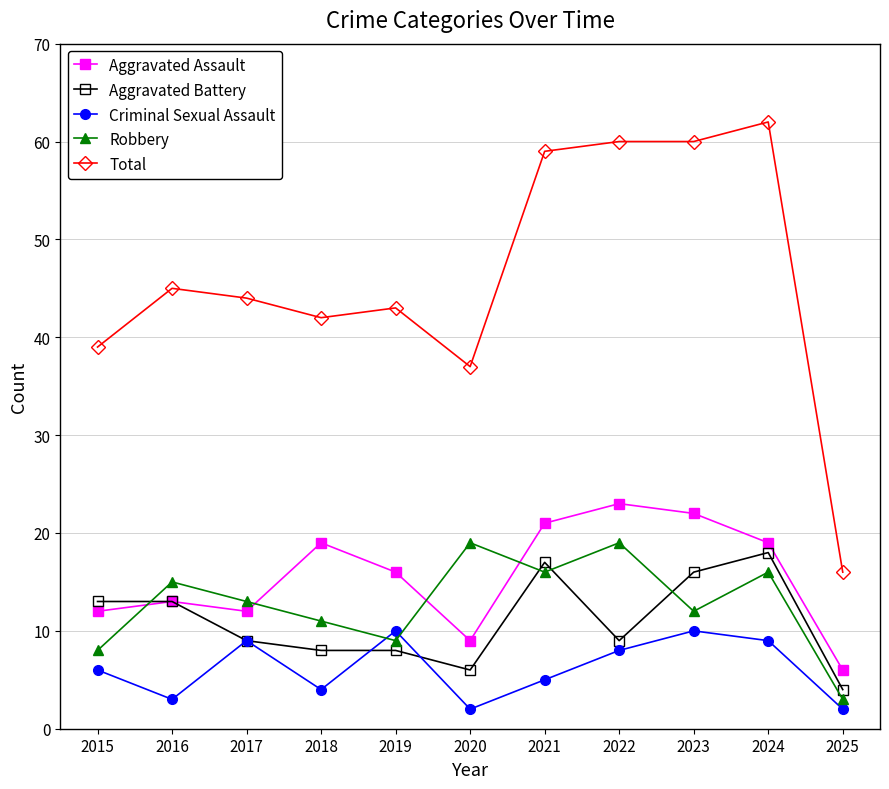

List the series in order of their peak value, highest first.

Total, Aggravated Assault, Robbery, Aggravated Battery, Criminal Sexual Assault